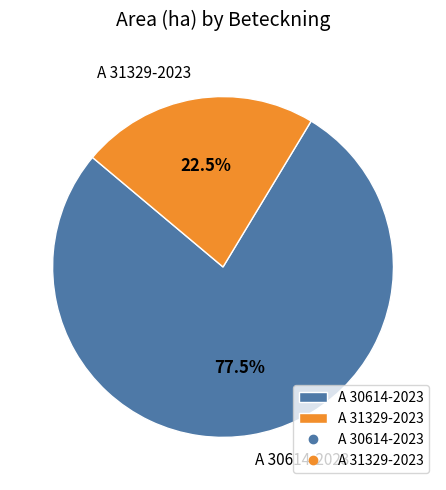

Is there a majority slice in this chart?

Yes